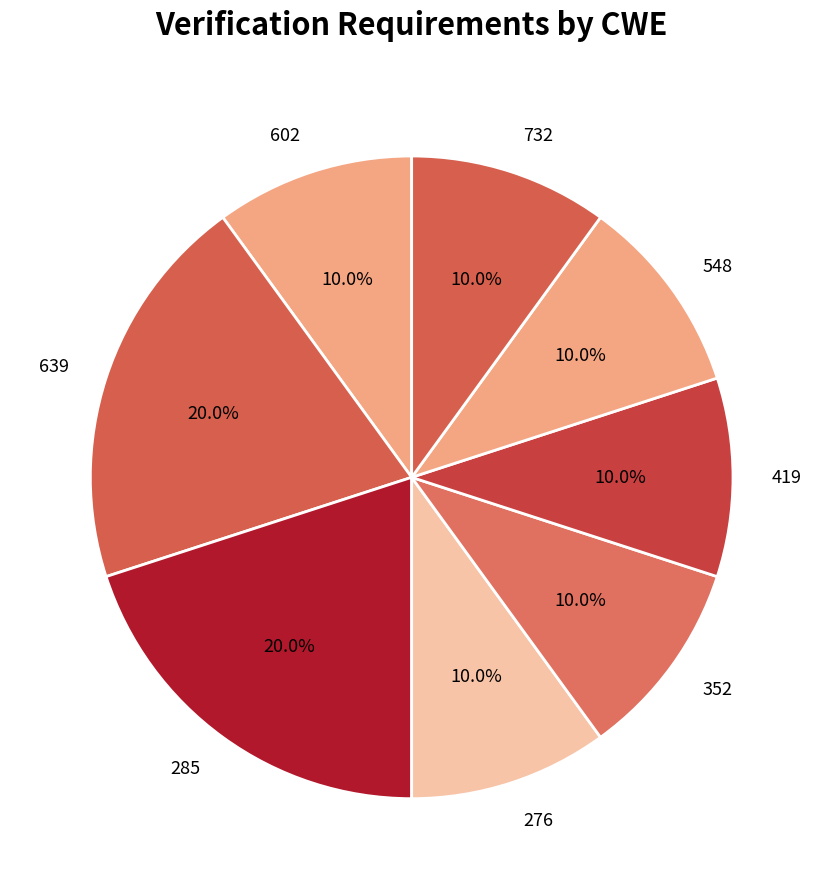

What percentage is NOT represented by 732?

90.0%